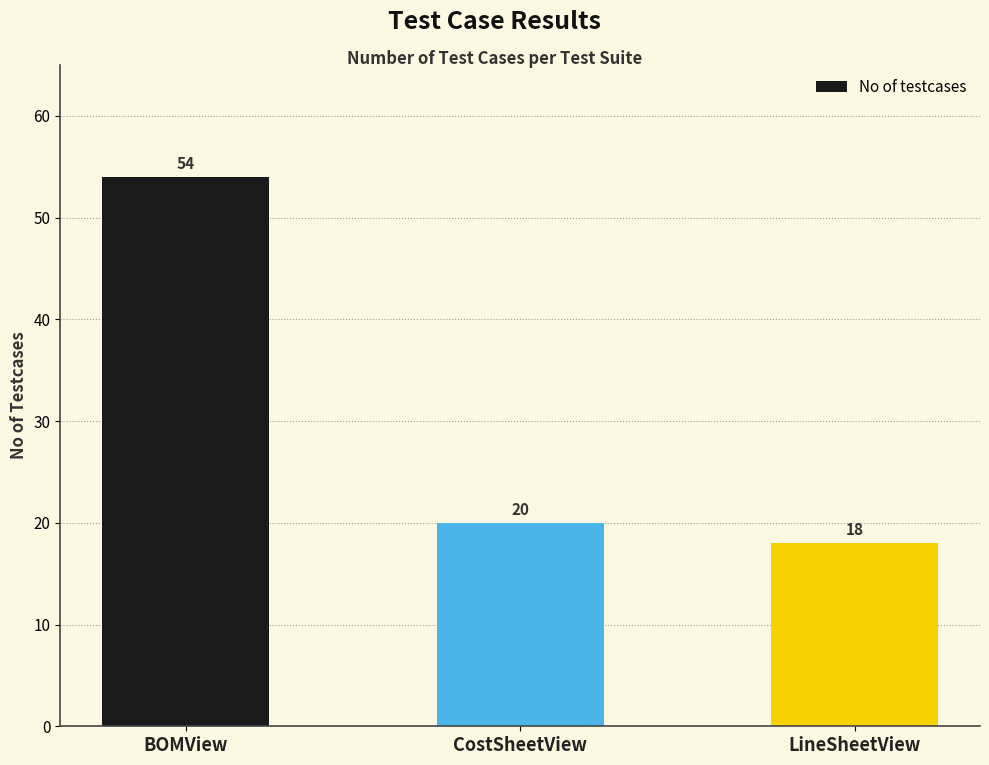

What is the difference between the maximum and minimum values?

36